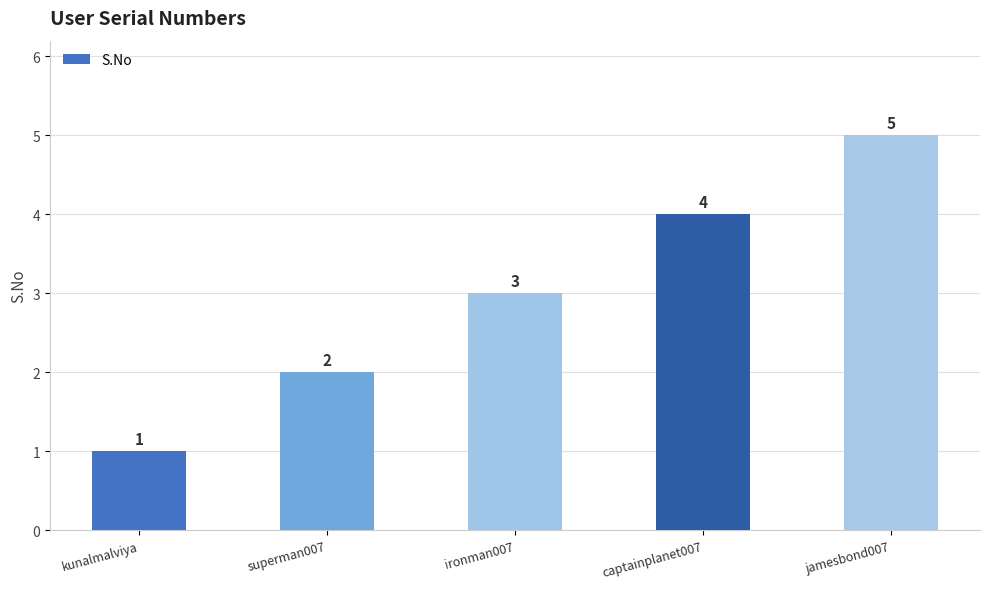

Are the bars horizontal?

No